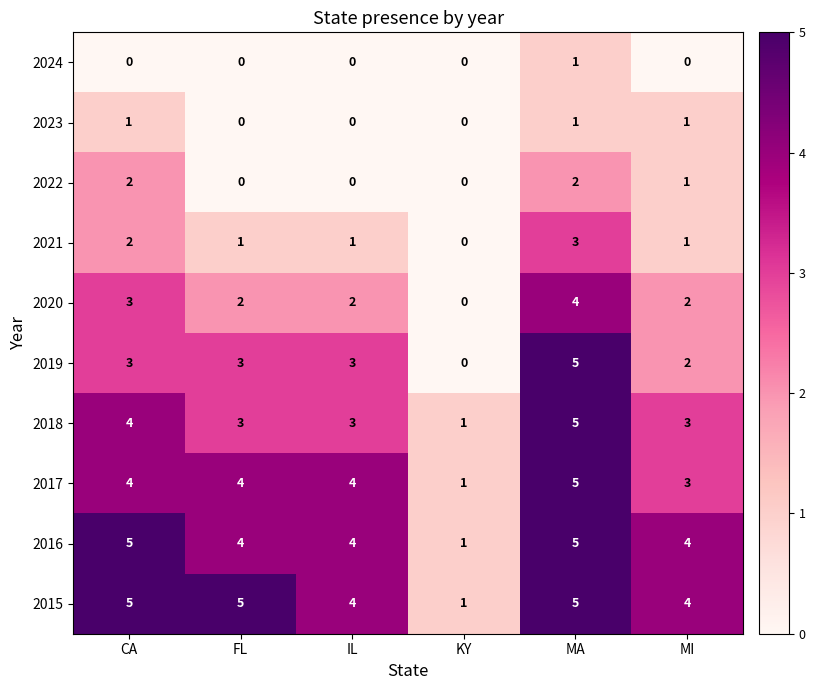

At how many categories does at least one series exceed 2?

5